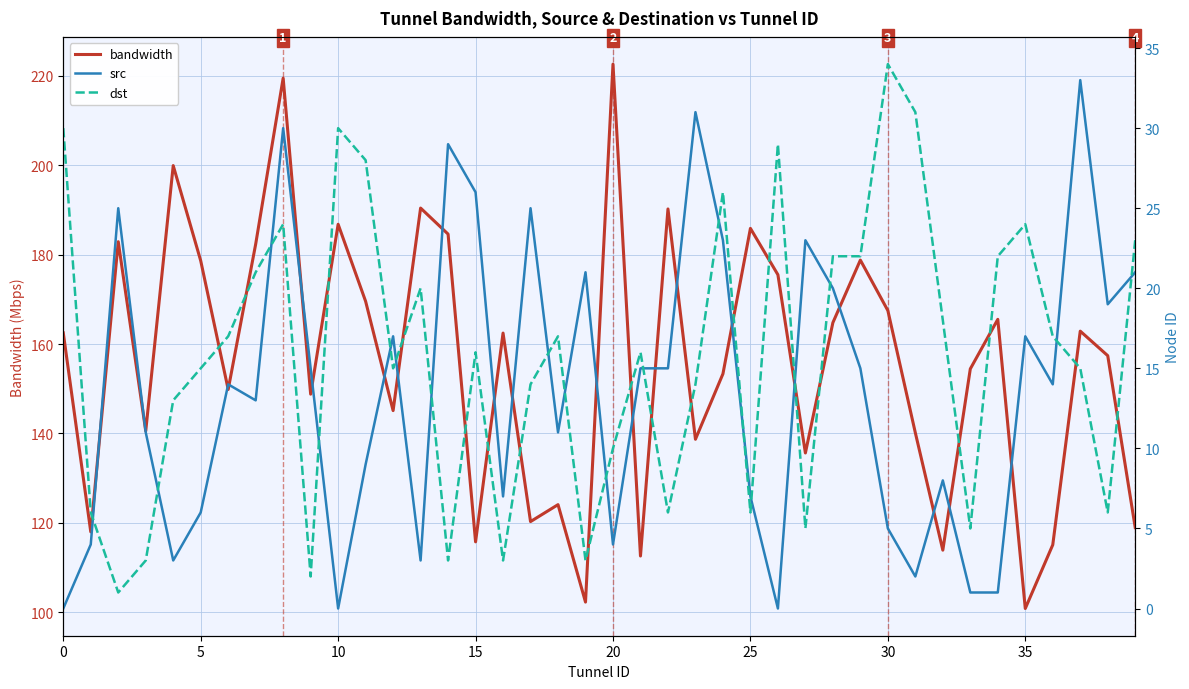

The dst series shows 31.0 at 31. True or false?

True